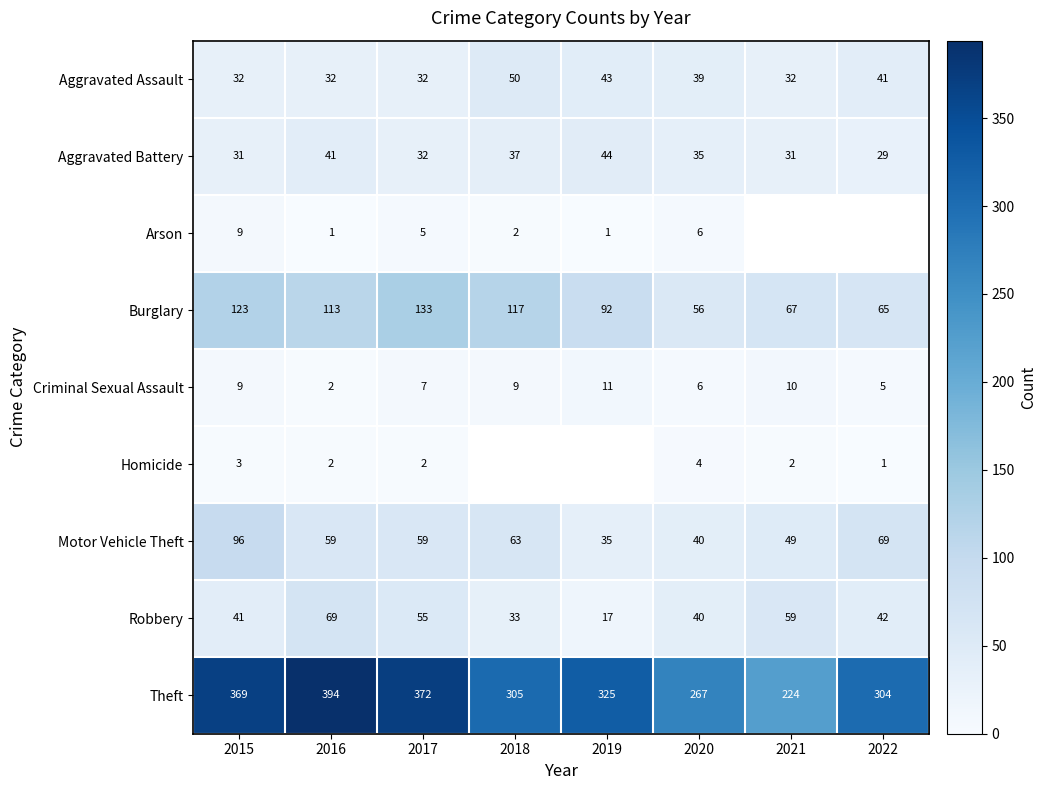

What is the difference between the Theft values at 2016 and 2020?

127